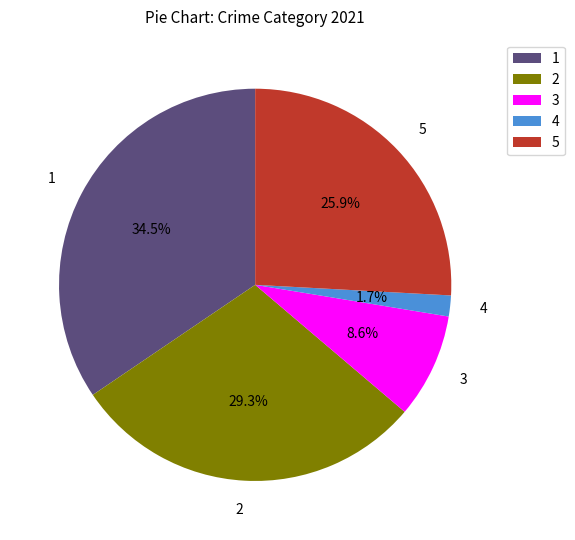

How many segments does this pie chart have?

5